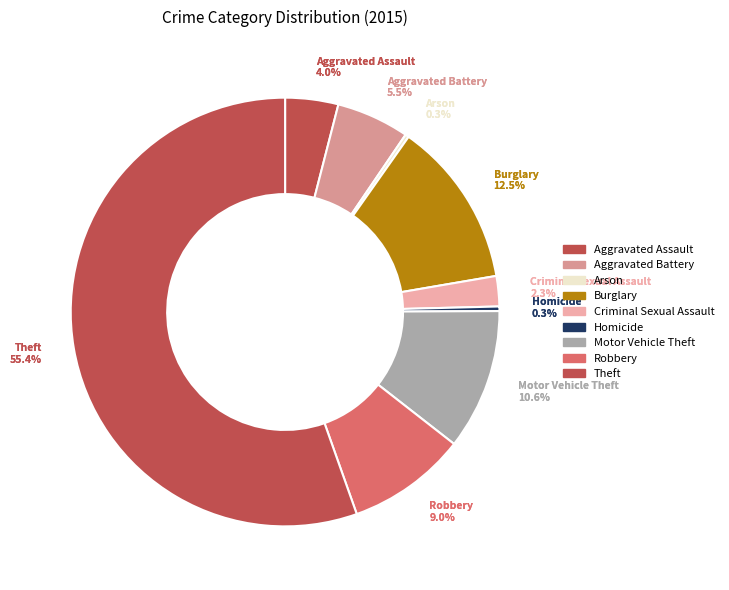

Which slice is the smallest?

Arson